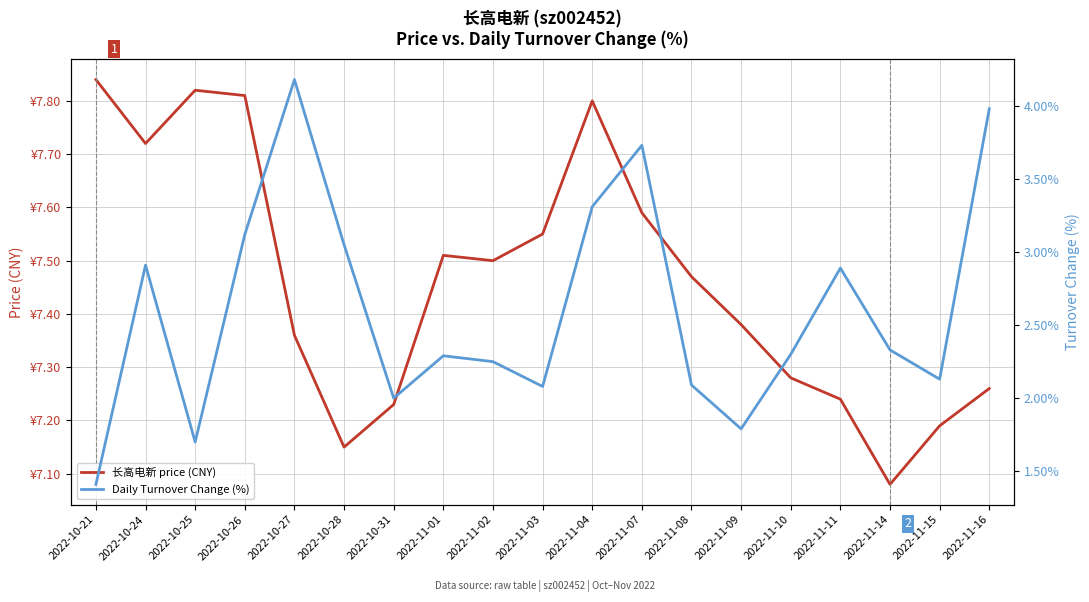

At which label is Daily Turnover Change (%) closest to 2?

2022-10-31